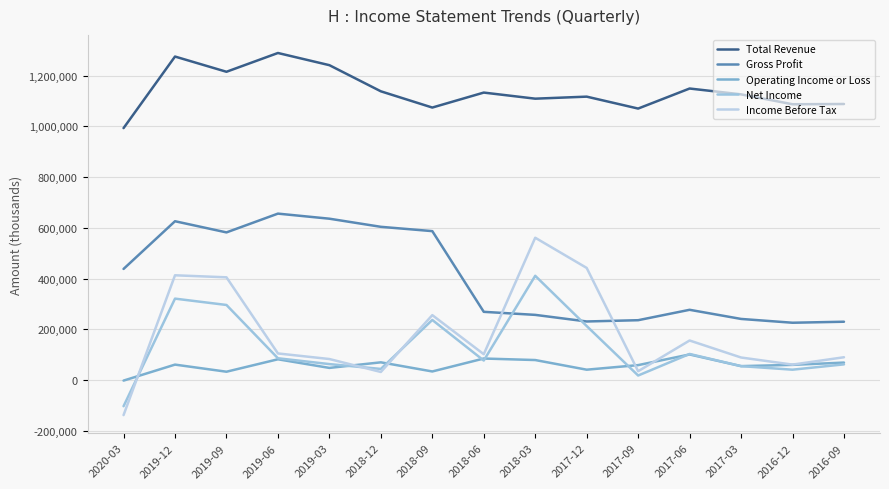

What is the label of the 9th point from the right?

2018-09